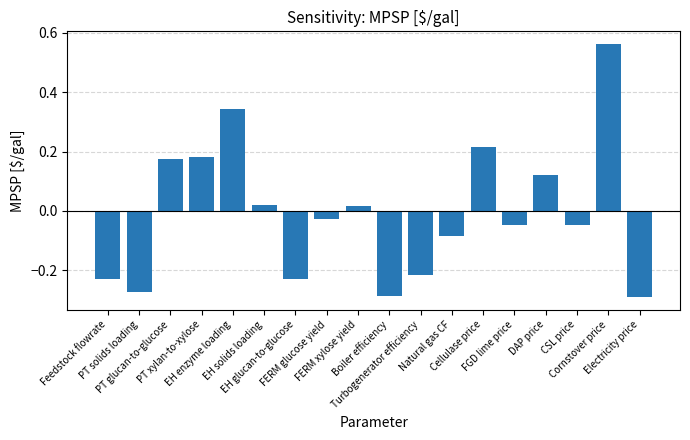

What is the difference between the maximum and minimum values?

0.9